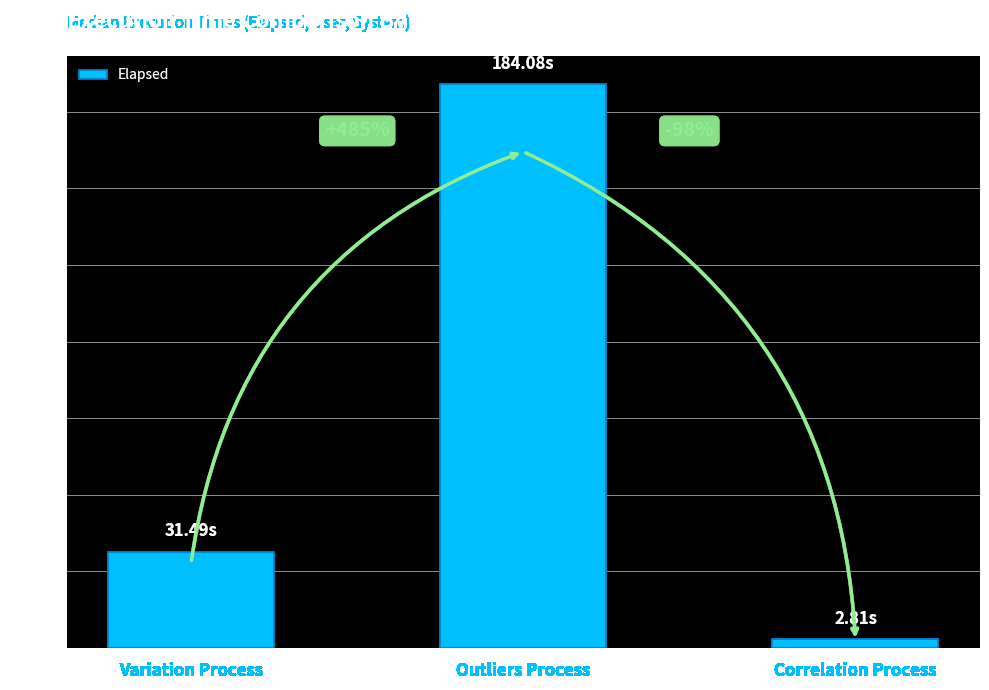

At which label does the data first exceed 31?

Variation Process